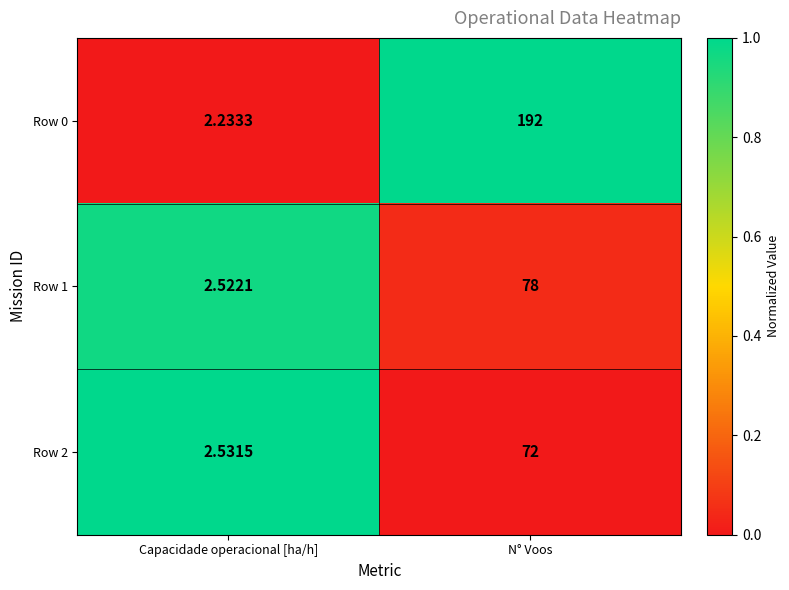

What is the difference between the highest and lowest values at N° Voos?

120.0